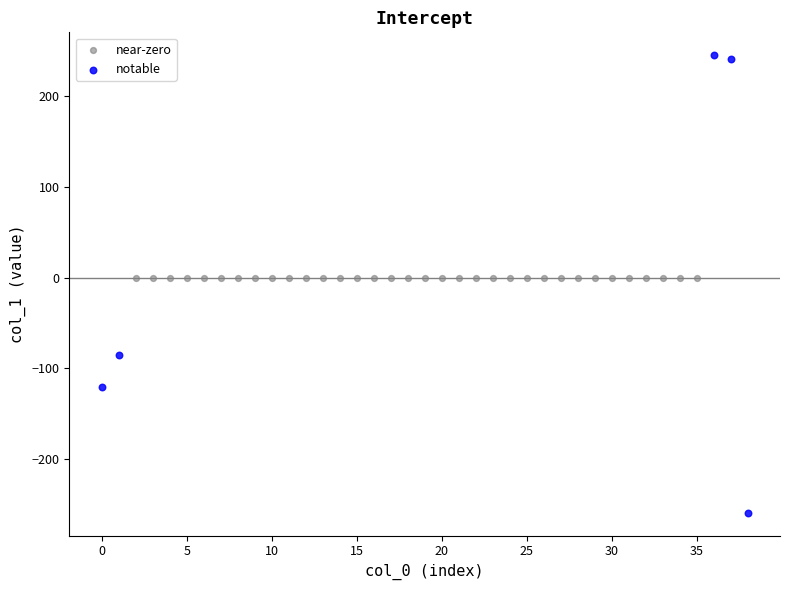

Which series reaches the maximum Y coordinate?

notable